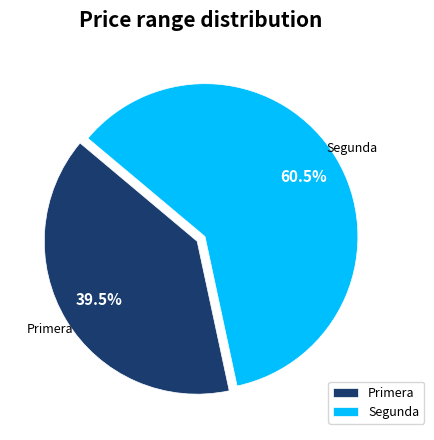

Does Primera represent more than half of the total?

No